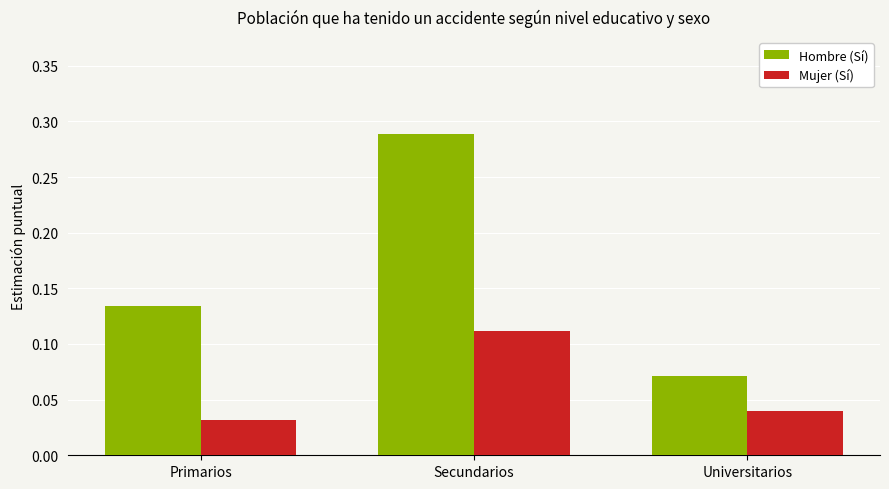

Which series has the widest spread of values?

Hombre (Sí)